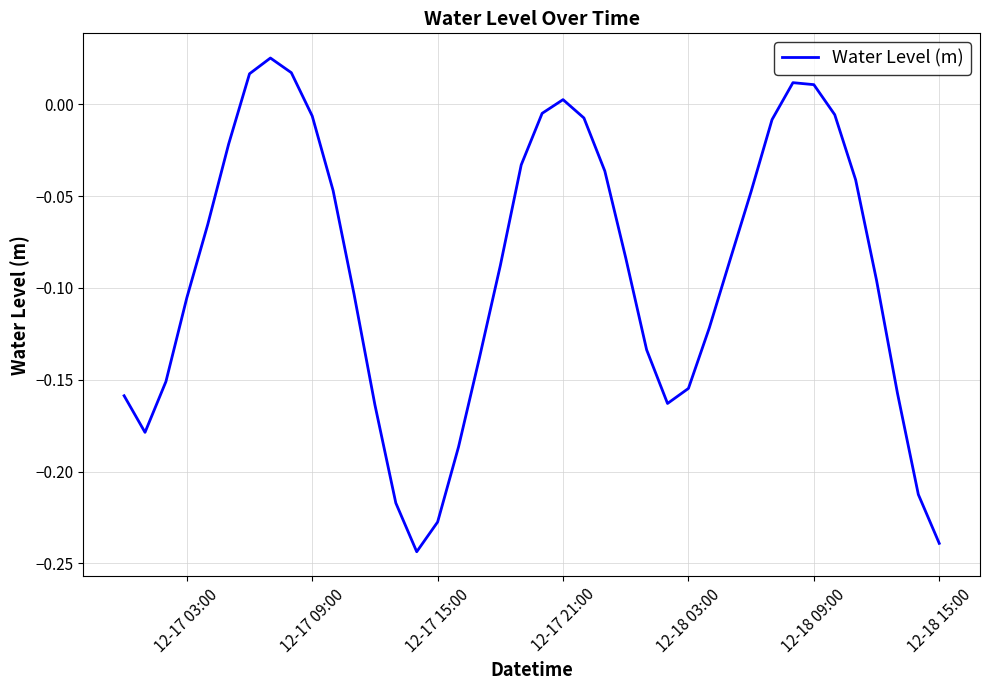

What is the sum of all values?

-3.6